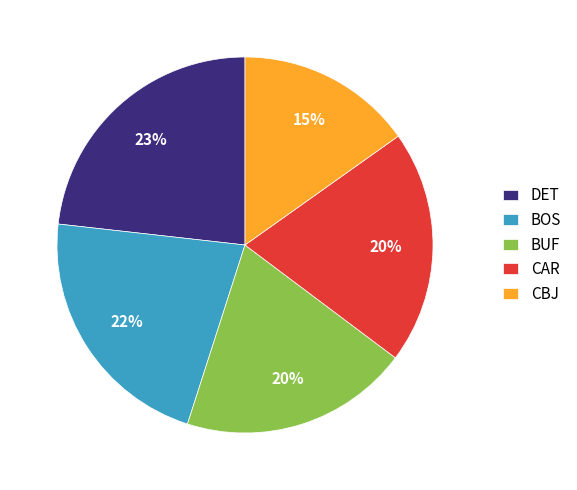

Which category has the biggest portion of the pie?

DET